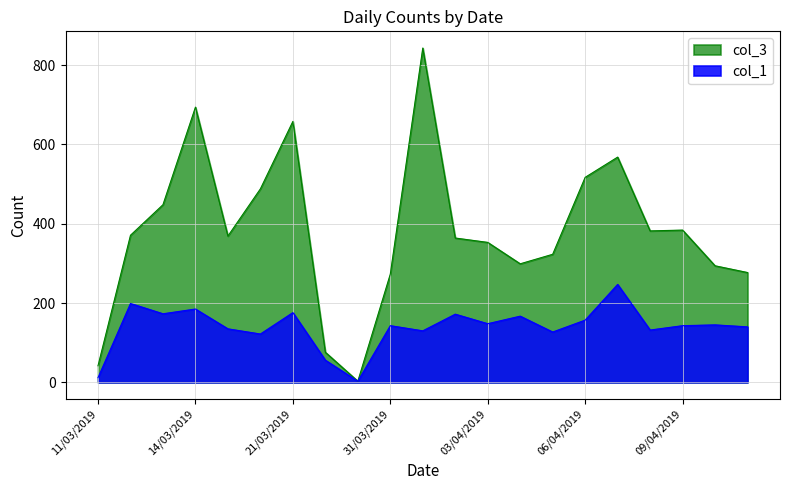

Does the chart display data point markers on the line(s)?

No